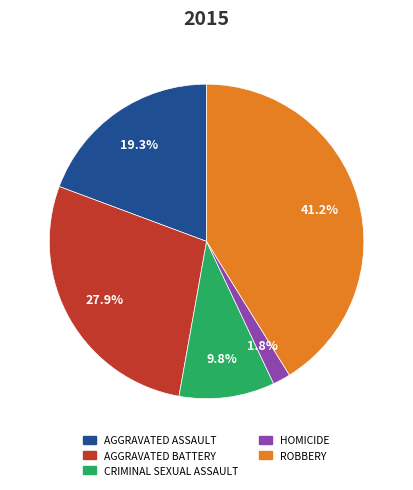

Is there any slice that represents more than half of the pie?

No